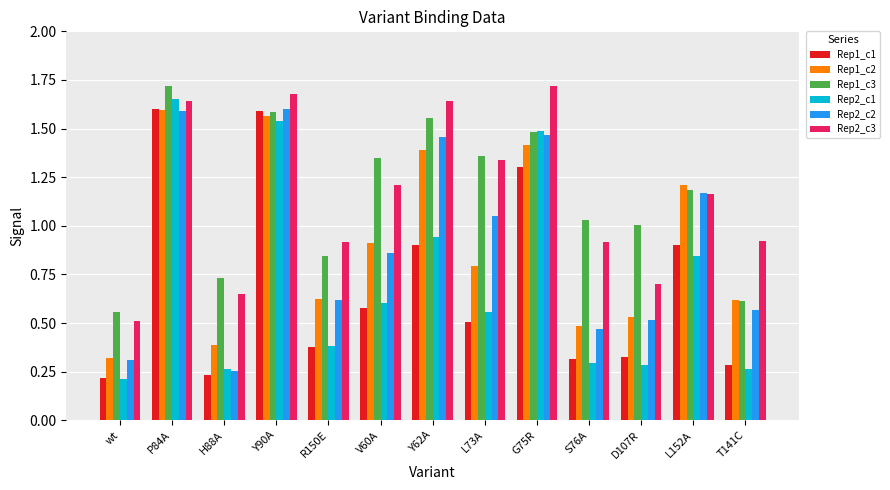

What are all the series names shown in the legend?

Rep1_c1, Rep1_c2, Rep1_c3, Rep2_c1, Rep2_c2, Rep2_c3